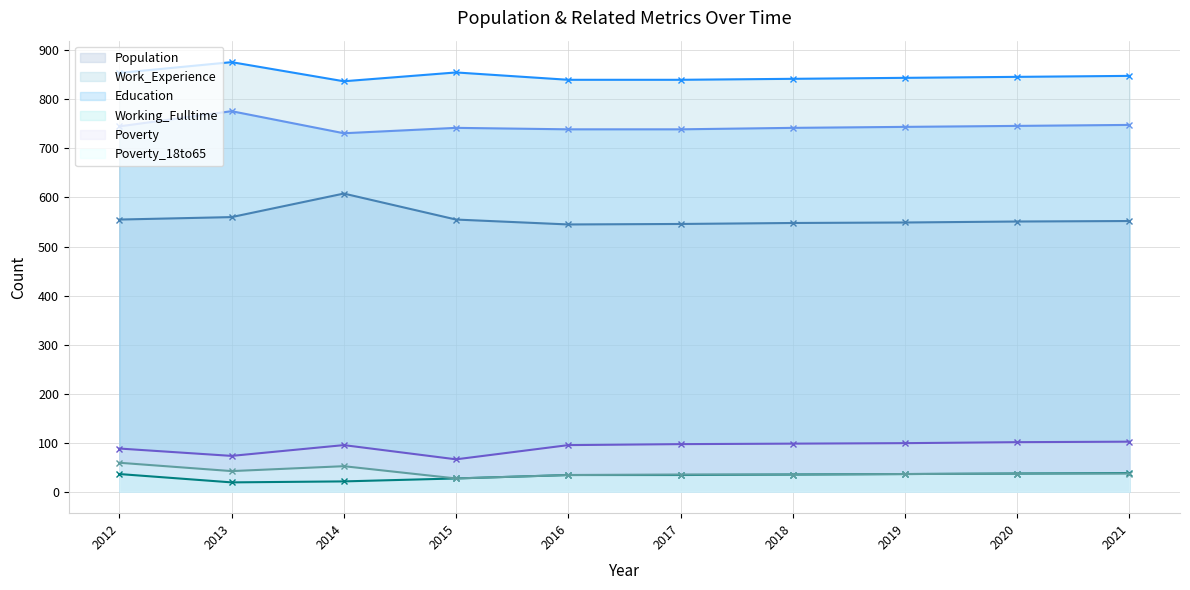

Reading left to right, what are all the values shown in this chart?

Population (line): 2012=555	2013=560	2014=608	2015=555	2016=545	2017=546	2018=548	2019=549	2020=551	2021=552
Work_Experience (line): 2012=854	2013=876	2014=837	2015=855	2016=840	2017=840	2018=842	2019=844	2020=846	2021=848
Education (line): 2012=745	2013=776	2014=731	2015=742	2016=739	2017=739	2018=742	2019=744	2020=746	2021=748
Working_Fulltime (line): 2012=36	2013=19	2014=21	2015=27	2016=34	2017=34	2018=35	2019=36	2020=37	2021=38
Poverty (line): 2012=88	2013=73	2014=95	2015=66	2016=95	2017=97	2018=98	2019=99	2020=101	2021=102
Poverty_18to65 (line): 2012=59	2013=42	2014=52	2015=27	2016=34	2017=35	2018=35	2019=36	2020=37	2021=37